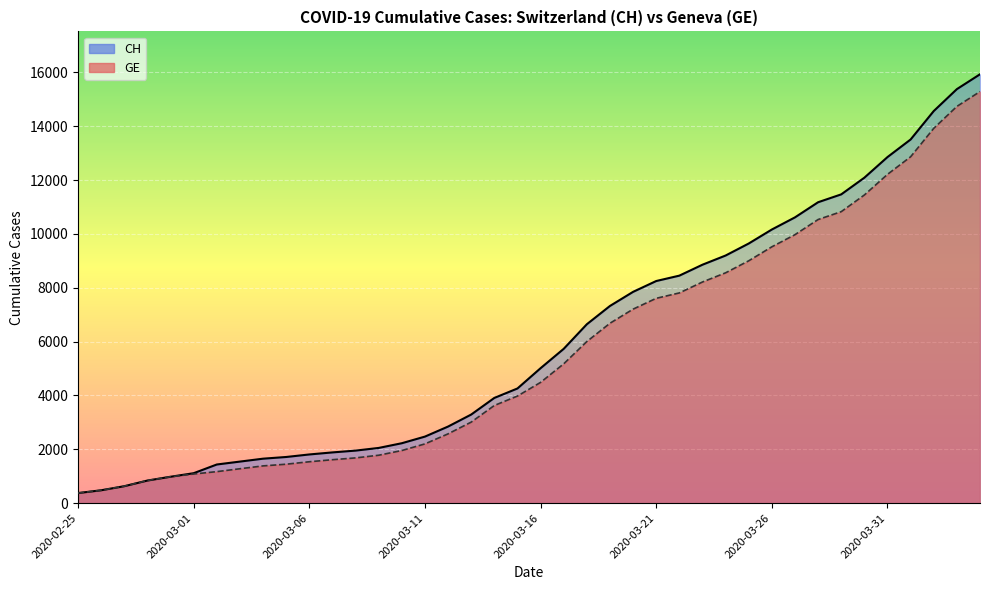

What is the sum of all CH values?

242133